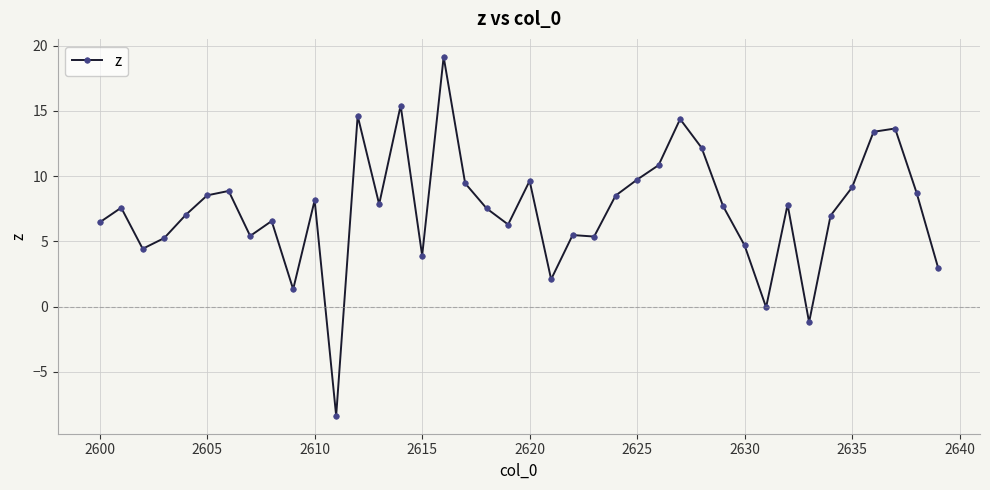

True or false: there are more than 2 points higher than both neighbors.

True